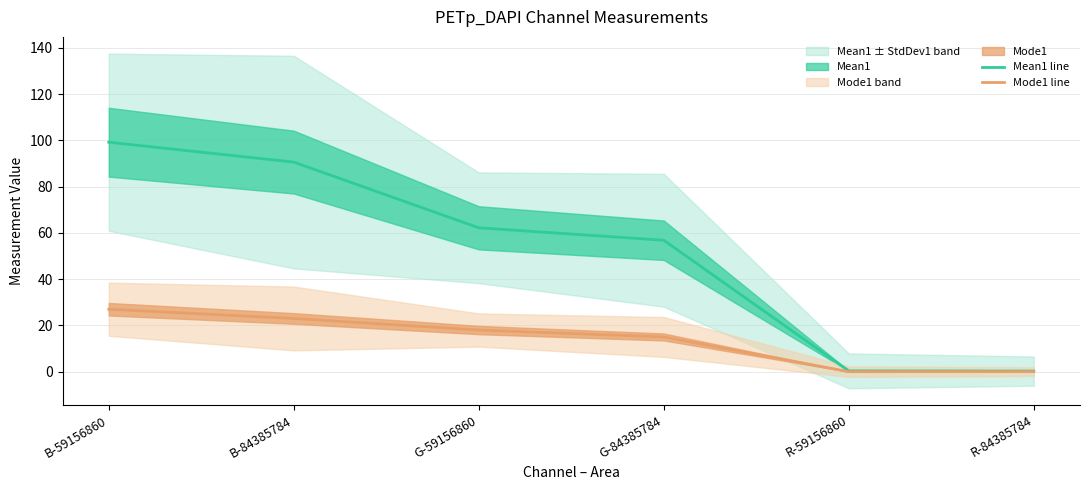

True or false: Mode1 line and Mean1 line cross at least once.

False